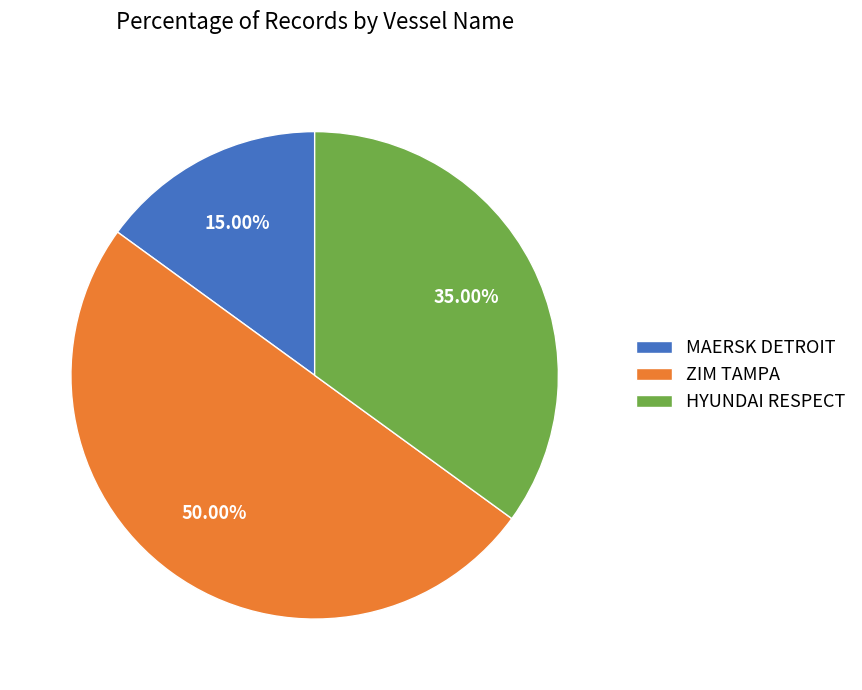

To the nearest percent, what is the difference between the ZIM TAMPA and HYUNDAI RESPECT slice percentages?

15%